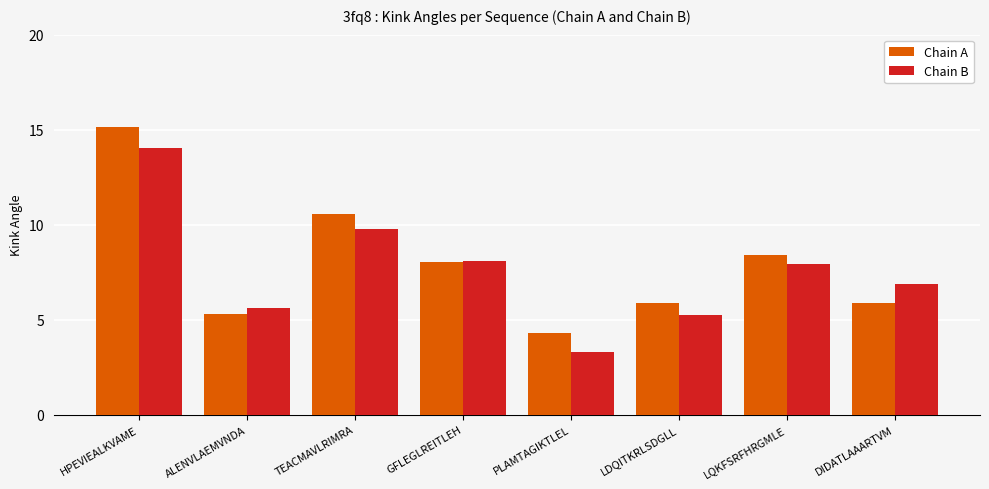

Which series has the largest total across all categories?

Chain A